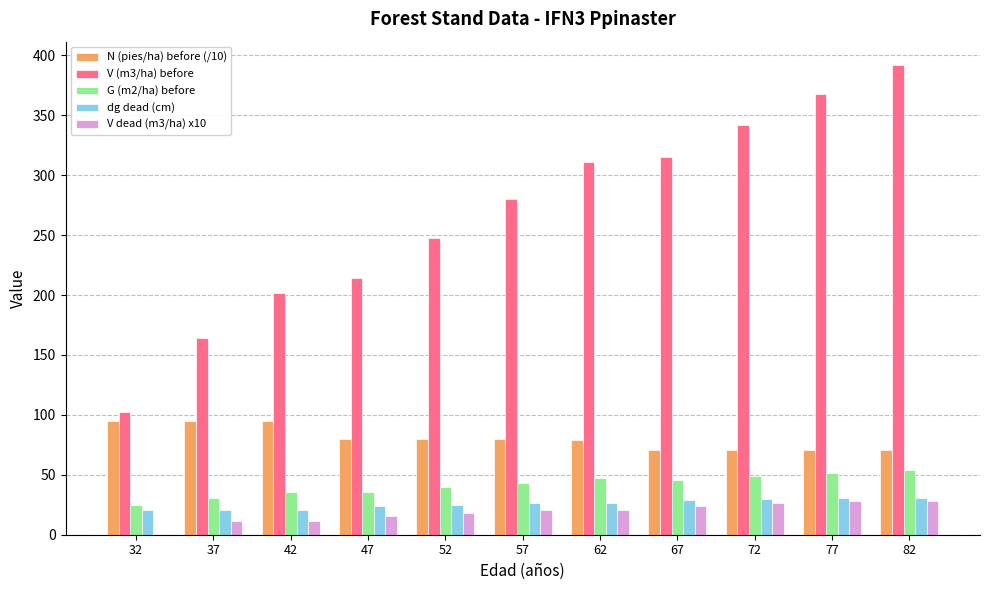

What is the sum of all V (m3/ha) before values?

2938.1